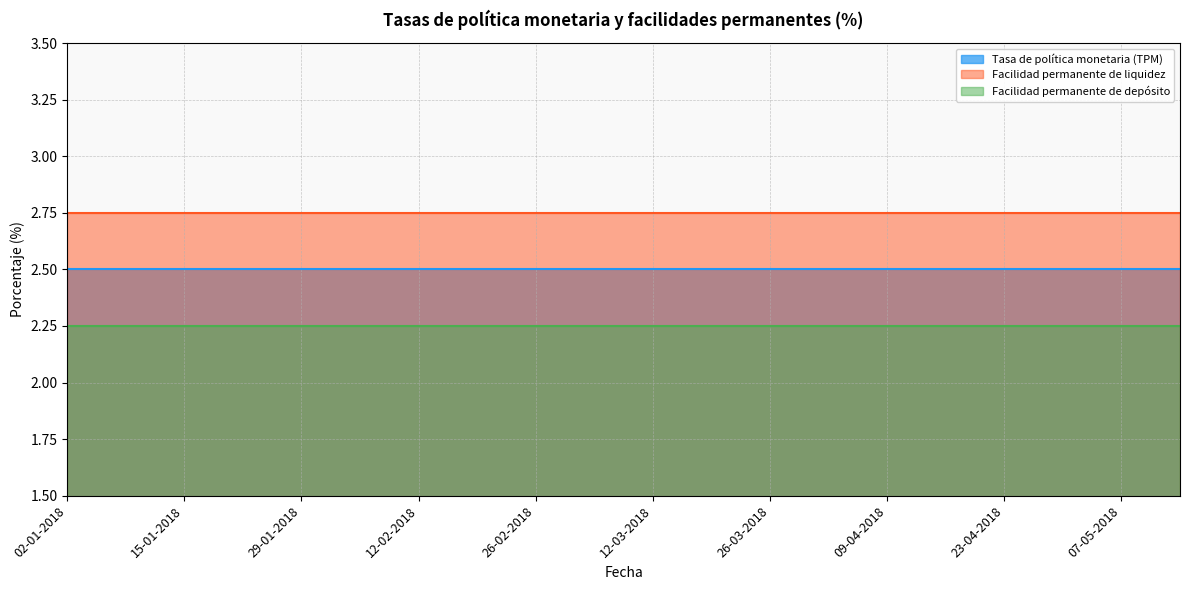

What is the approximate value of Tasa de política monetaria (TPM) at 16-04-2018?

2.5